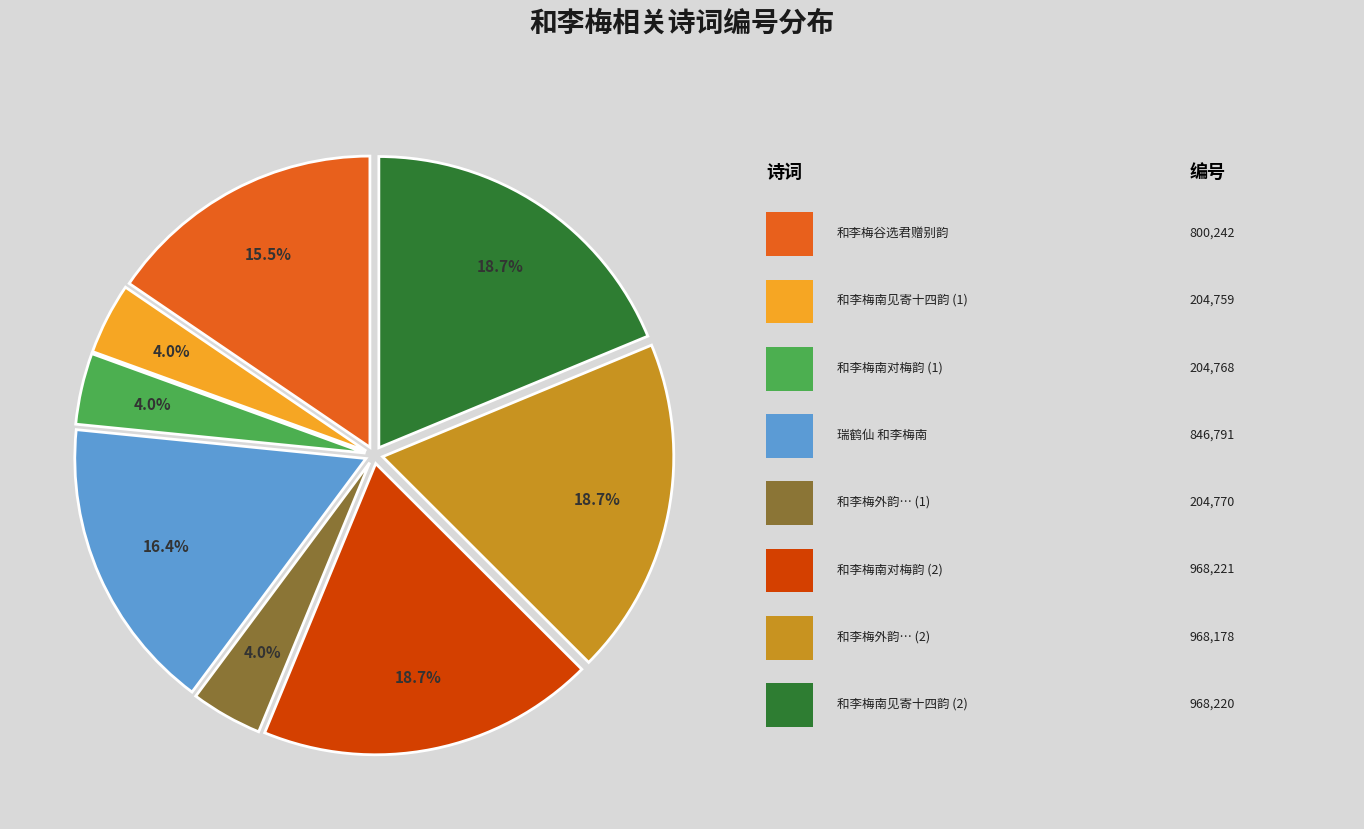

Is there a majority slice in this chart?

No